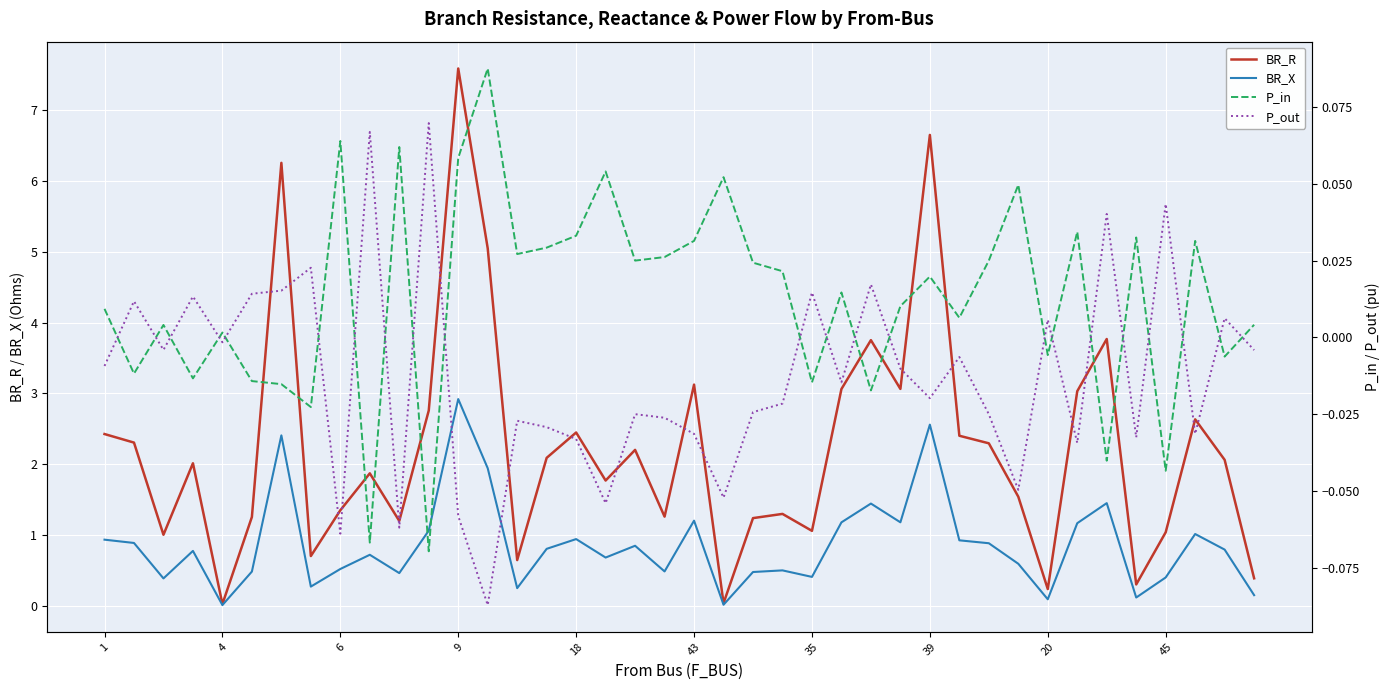

Which has a higher value, 21 or 14?

14